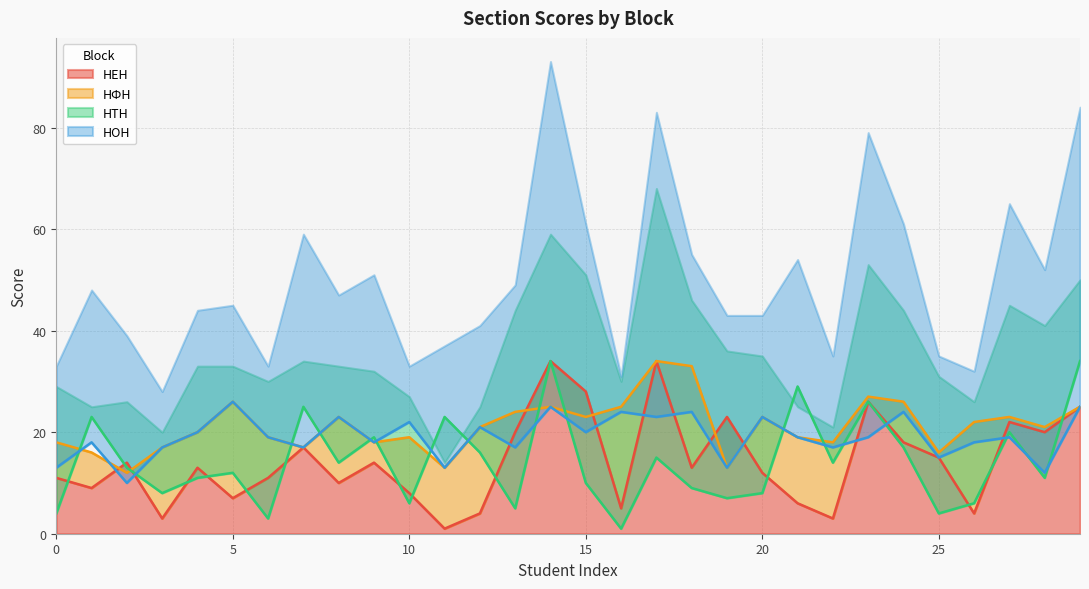

At which category is the sum across all series the highest?

14